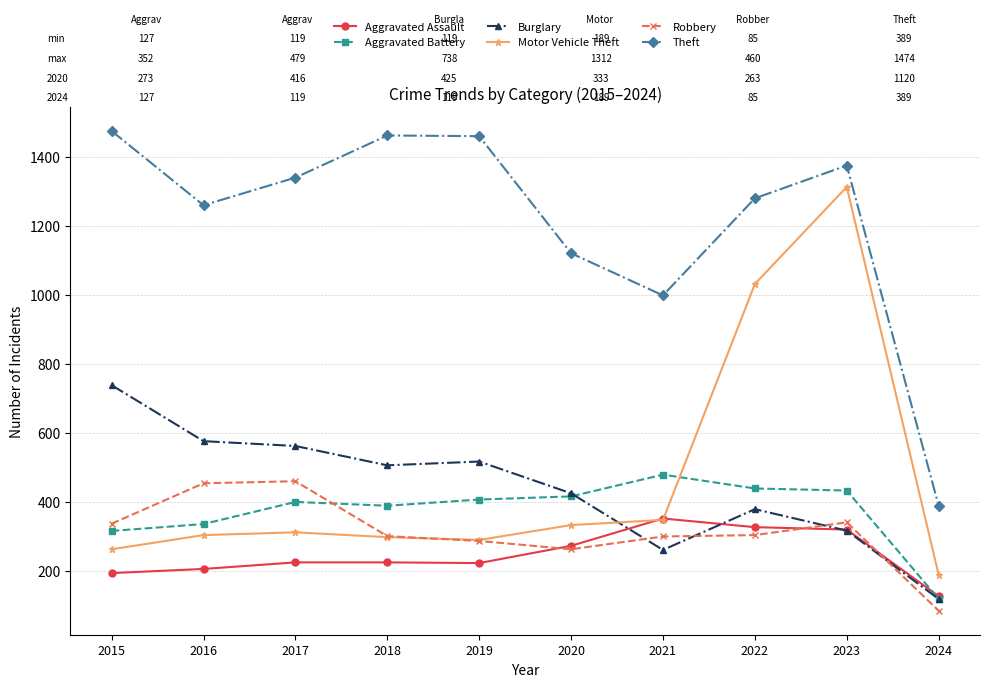

What is the sum of the Robbery values at 2015 and 2024?

422